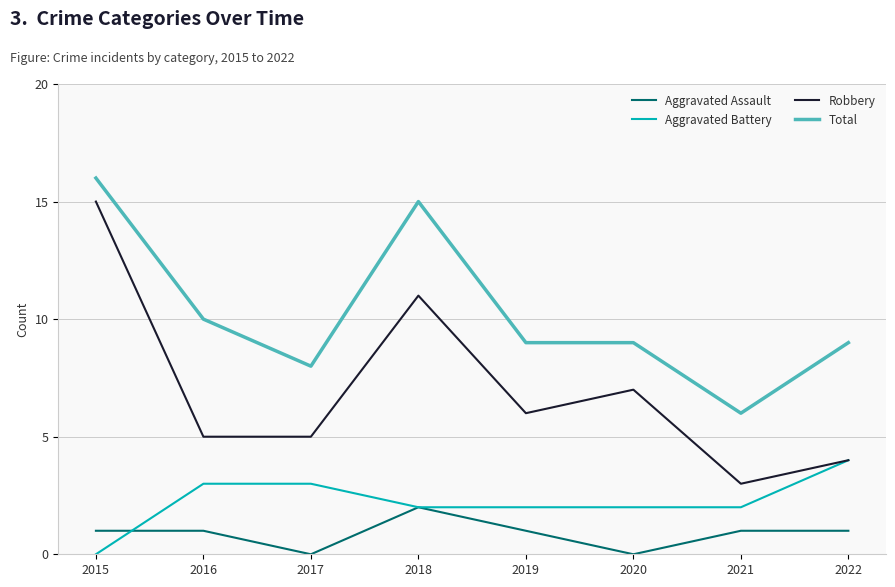

Which series has the largest total across all categories?

Total